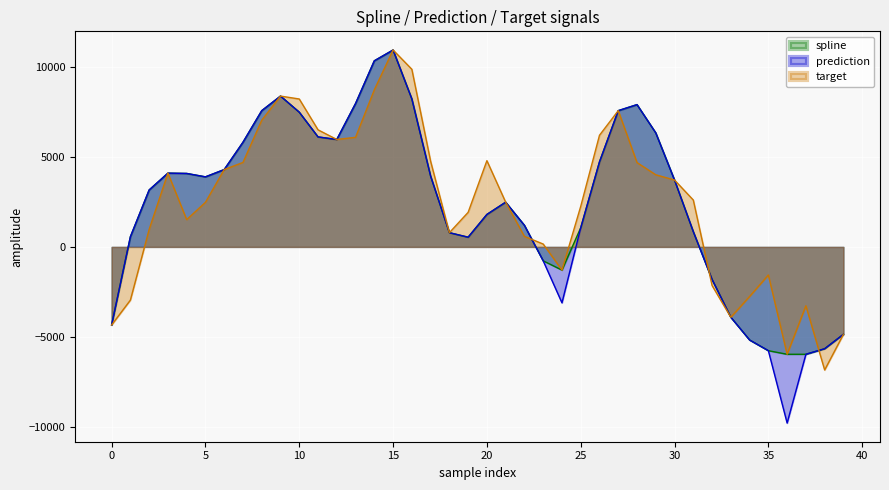

Reading right to left, extract all data points from this chart.

spline: -4865.1	-5666.1	-5974.8	-5975.0	-5774.7	-5180.1	-3916.3	-1812.3	849.7	3722.1	6346.0	7919.6	7584.0	4734.5	1064.7	-1289.7	-774.0	1201.6	2489.8	1807.7	540.4	792.7	3942.0	8237.6	10959.7	10358.4	7980.6	5979.0	6121.4	7498.3	8394.5	7582.5	5825.0	4304.5	3899.4	4089.1	4107.0	3169.1	568.0	-4344.6
prediction: -4865.1	-5666.1	-5974.8	-9803.1	-5774.7	-5180.1	-3916.3	-1812.3	849.7	3722.1	6346.0	7919.6	7584.0	4734.5	1064.7	-3112.2	-774.0	1201.6	2489.8	1807.7	540.4	792.7	3942.0	8237.6	10959.7	10358.4	7980.6	5979.0	6121.4	7498.3	8394.5	7582.5	5825.0	4304.5	3899.4	4089.1	4107.0	3169.1	568.0	-4344.6
target: -4865.1	-6849.1	-3275.7	-5975.0	-1562.4	-2757.9	-3916.3	-2148.5	2609.1	3722.1	4014.5	4693.7	7584.0	6213.8	2257.1	-1289.7	159.9	586.2	2489.8	4799.6	1925.0	792.7	4767.7	9886.1	10959.7	8743.6	6099.6	5979.0	6517.3	8233.0	8394.5	7050.7	4700.4	4304.5	2481.2	1518.4	4107.0	974.3	-2959.6	-4344.6